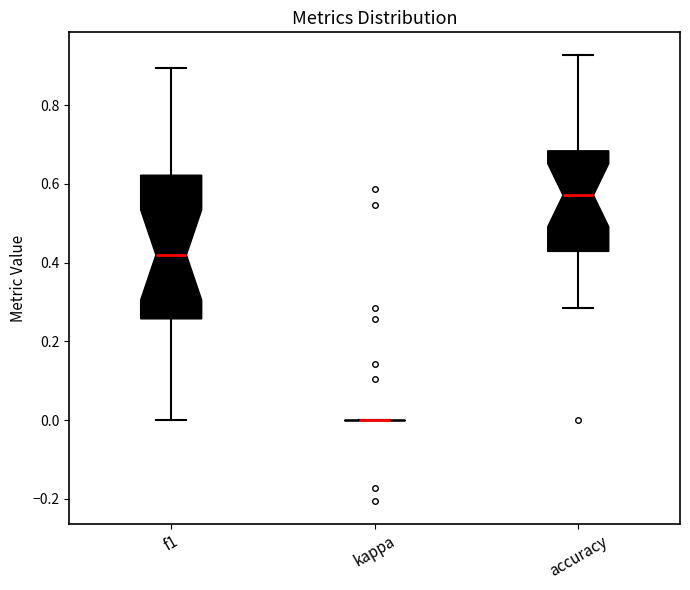

Reading left to right, transcribe this box plot: for each box, give where its median line is, the range the box spans, and where its two whiskers end, as read against the y-axis. The values are not printed on the chart, so give them approximately, as read against the axis.

f1: median 0.42, box 0.26 to 0.62, whiskers 0.00 to 0.90
kappa: box collapsed to a line at 0.00, whiskers 0.00 to 0.00
accuracy: median 0.58, box 0.42 to 0.68, whiskers 0.28 to 0.92